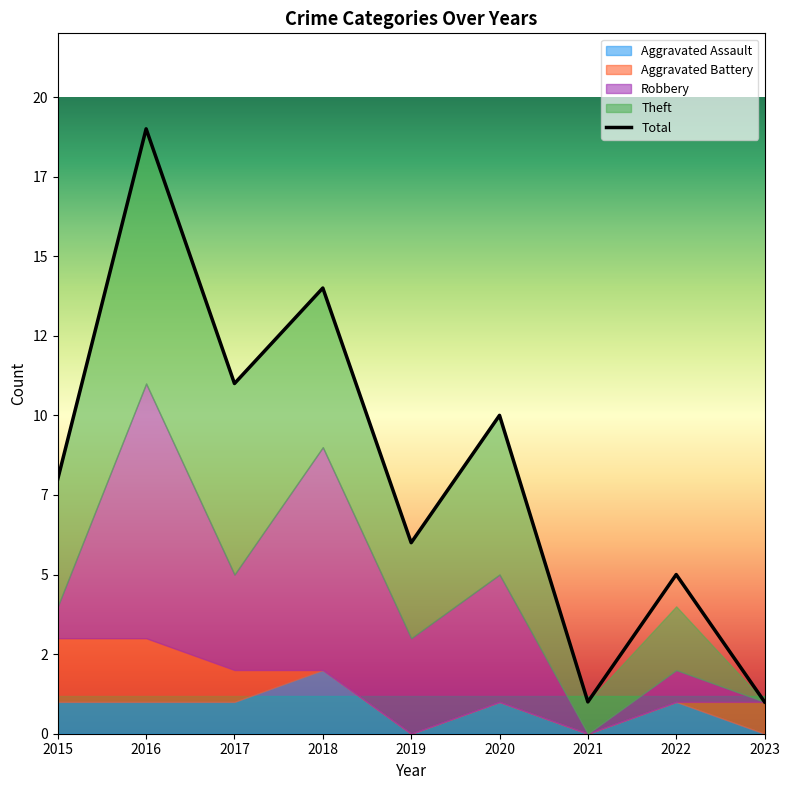

What is the maximum value for Aggravated Battery?

2